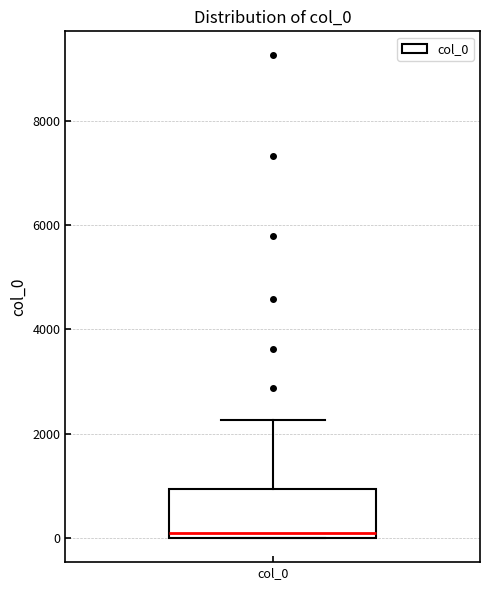

Read this box plot against the y-axis: the position of the median line, the range covered by the box, and the ends of both whiskers. The values are not printed on the chart, so give them approximately, as read against the axis.

median 0 (just above the box's lower edge), box 0 to 1000, whiskers 0 to 2200